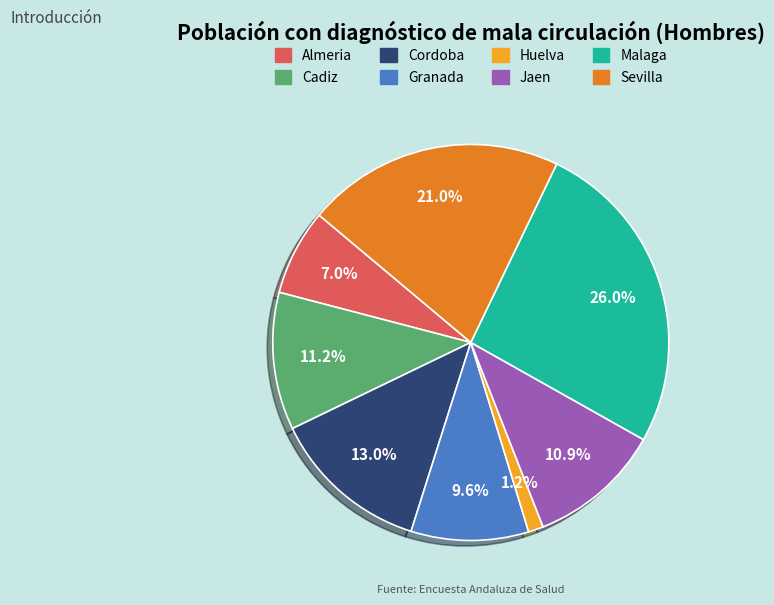

What percentage do Jaen and Sevilla together represent?

31.9%